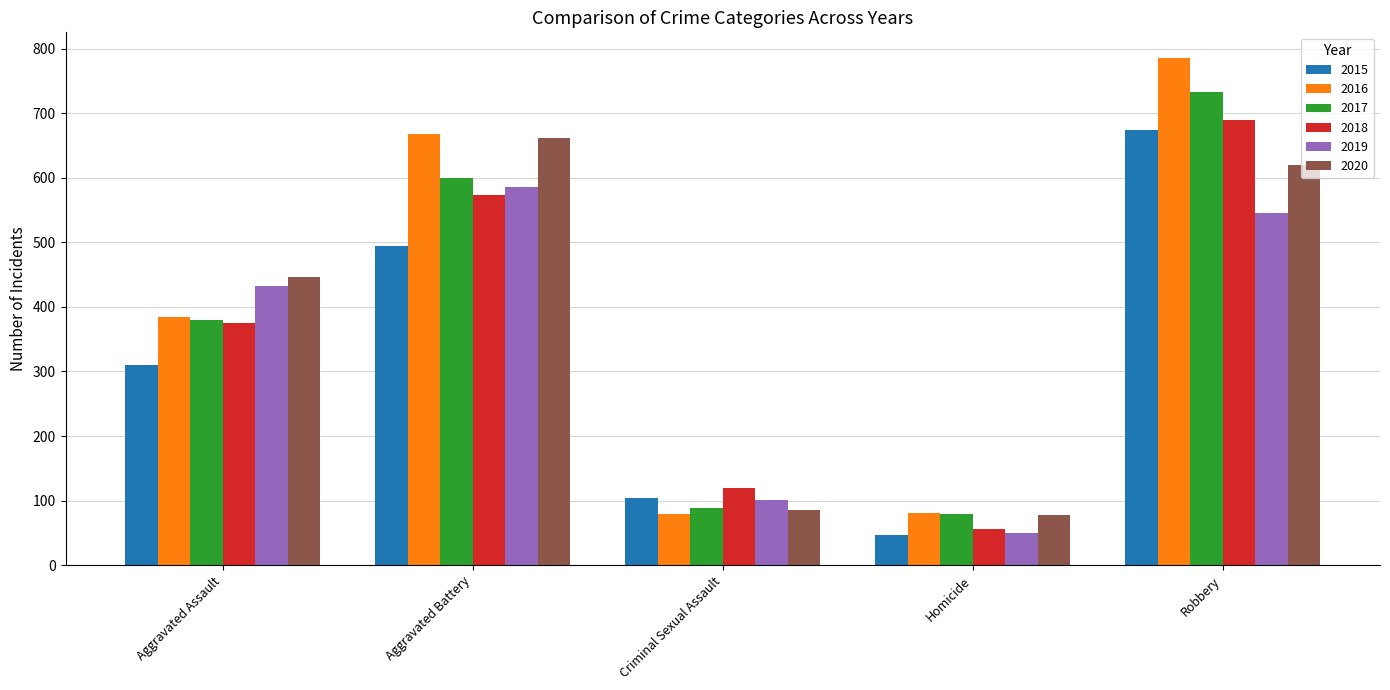

At which category does the chart reach its minimum across all series?

Homicide